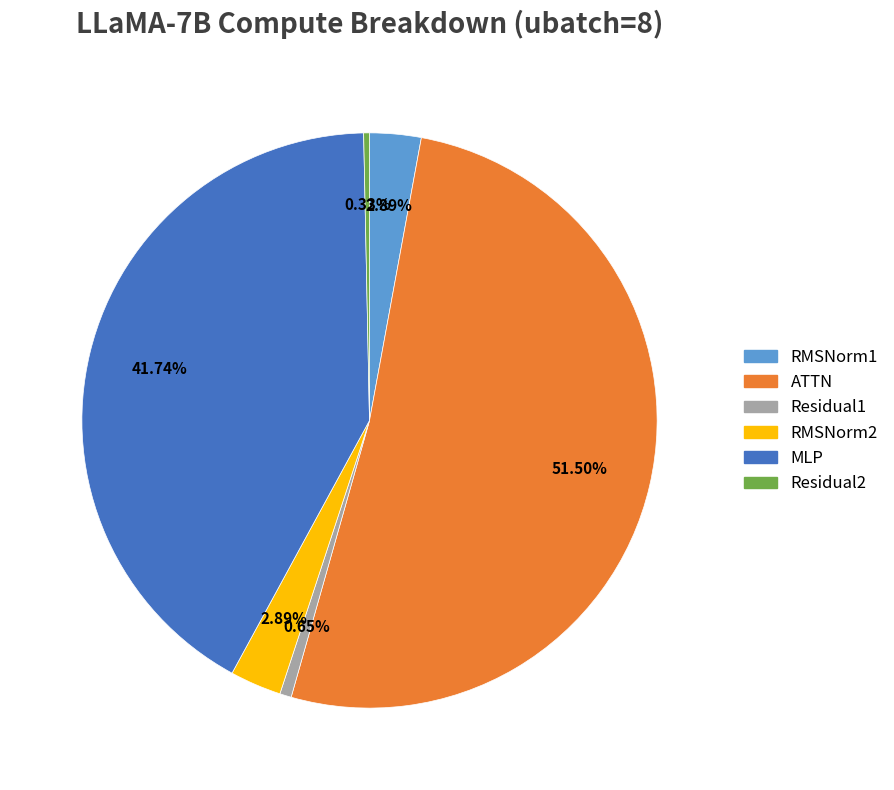

How much of the chart is everything except RMSNorm1?

97.1%